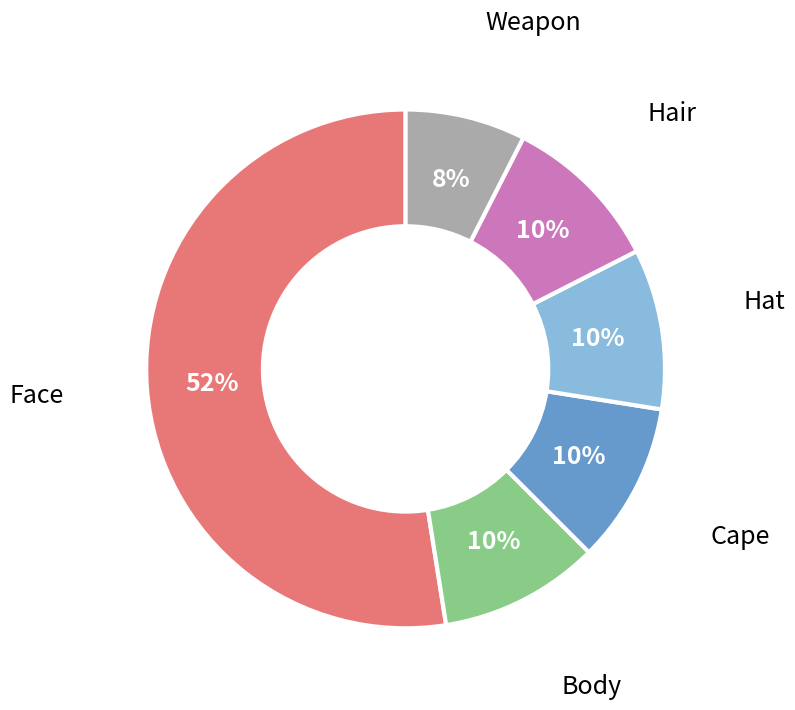

To the nearest percent, what is the combined percentage of Hat and Body?

20%